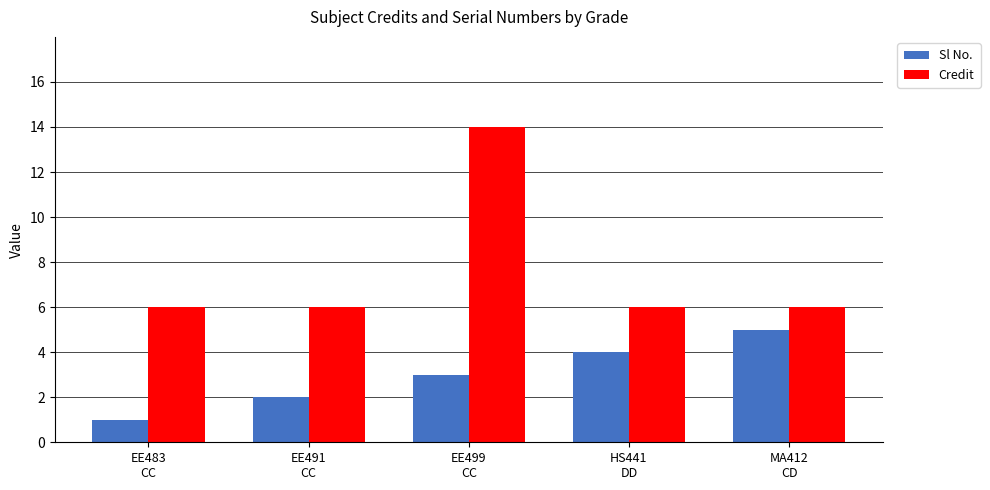

True or false: Sl No. has a value of 5 at MA412
CD.

True